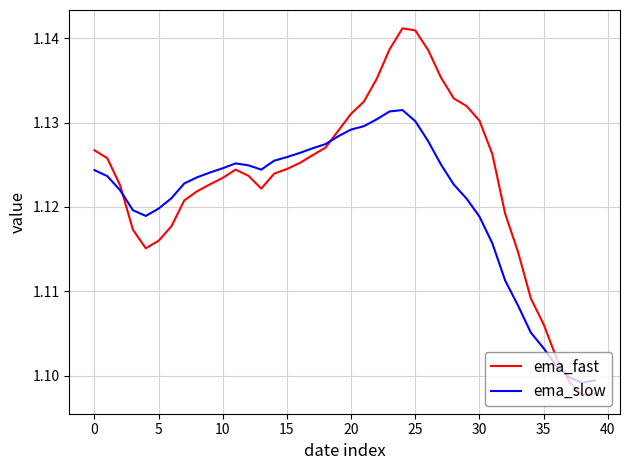

Which series has the largest total across all categories?

ema_fast